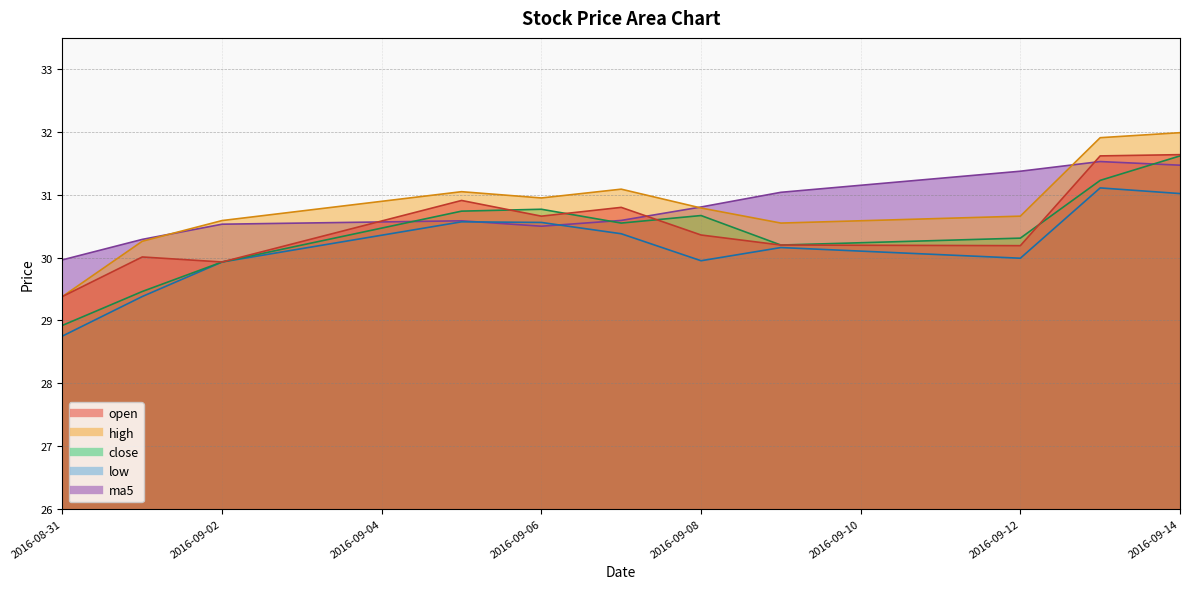

Which series has the largest total across all categories?

high